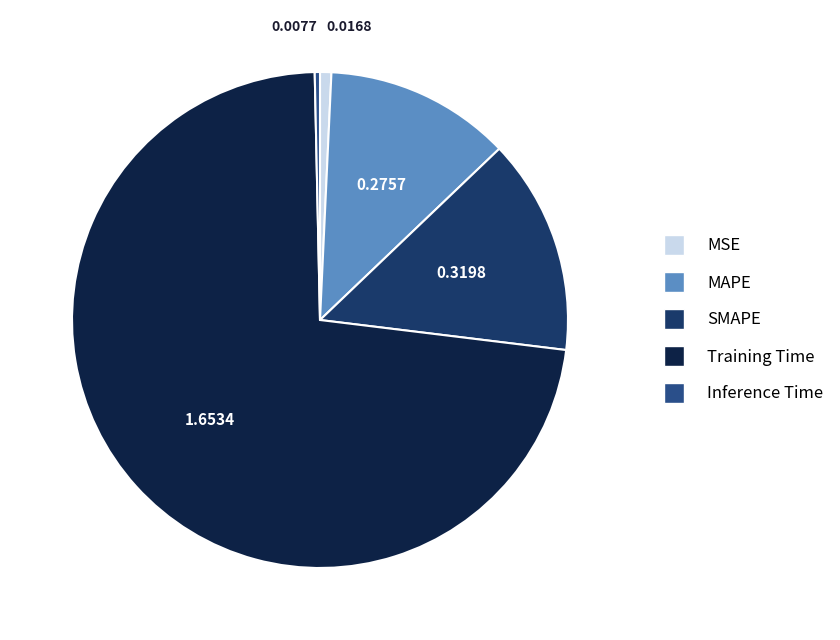

Do MAPE and Inference Time together represent more than half of the pie?

No